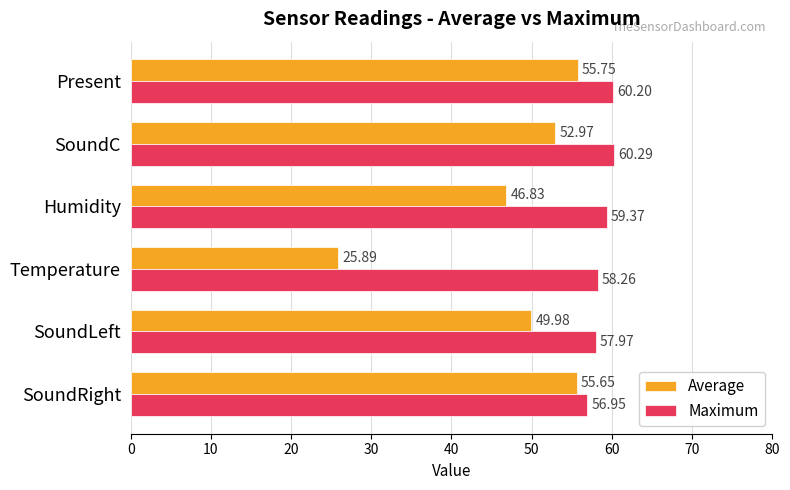

What is the spread (max minus min) of values at Humidity?

12.5